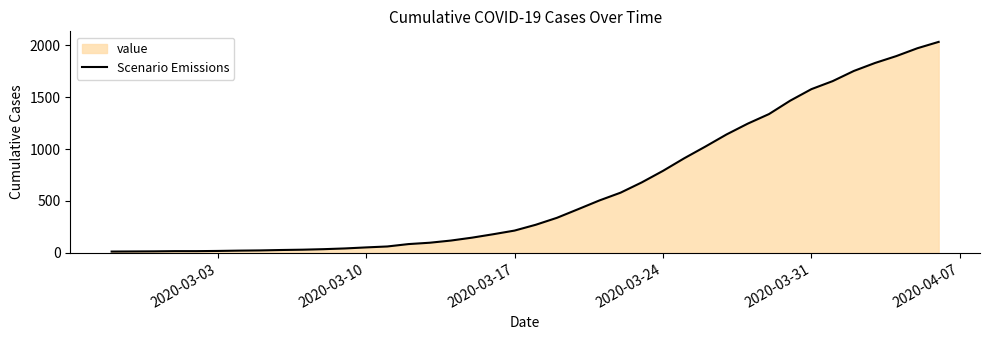

What is the difference between the maximum and minimum values?

2019